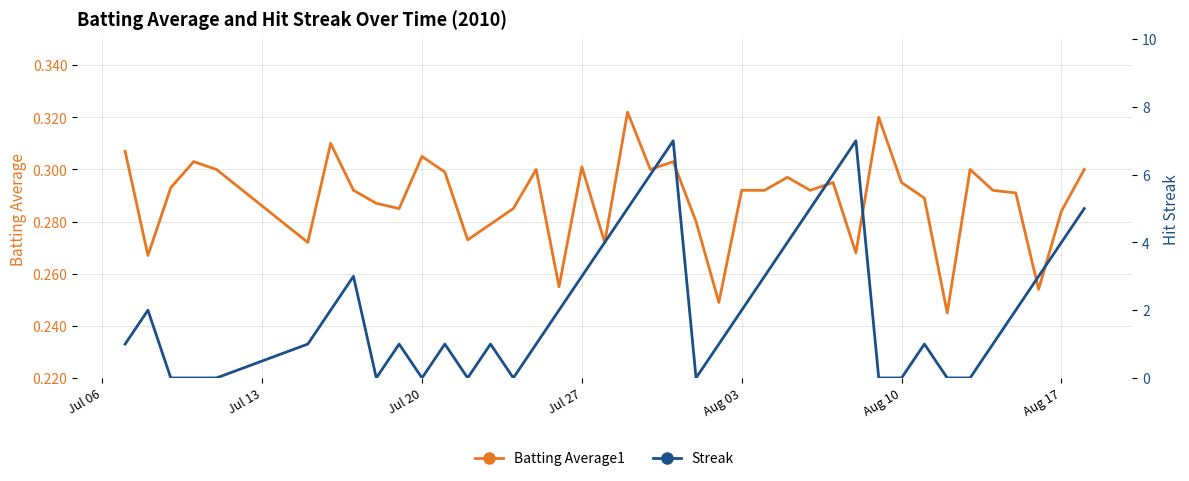

Is the value of Streak at 9 greater than the value of Batting Average1 at 32?

Yes